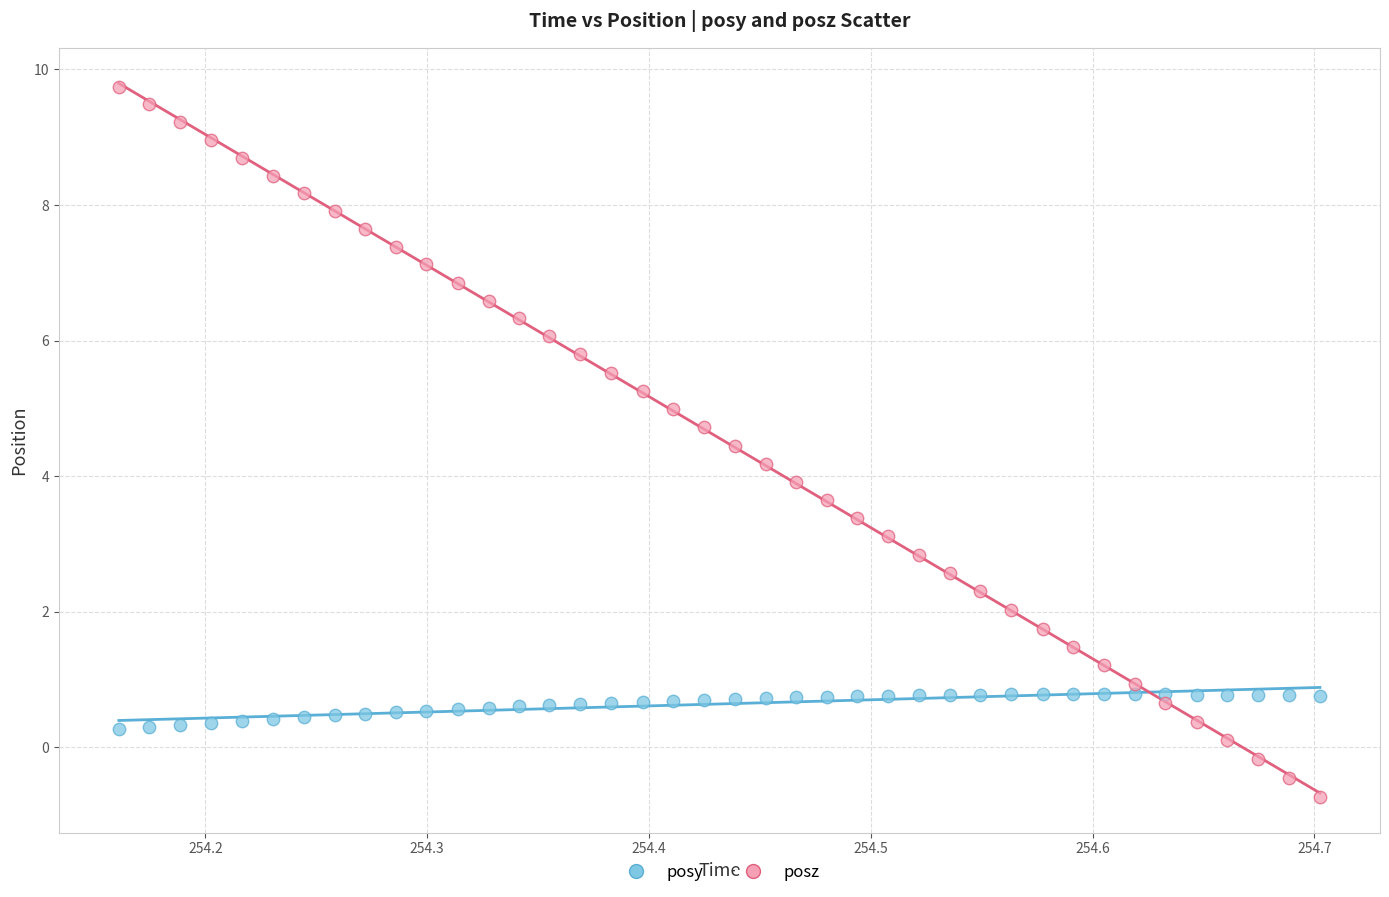

Across all data points, what is the range of X values (max minus min)?

0.5